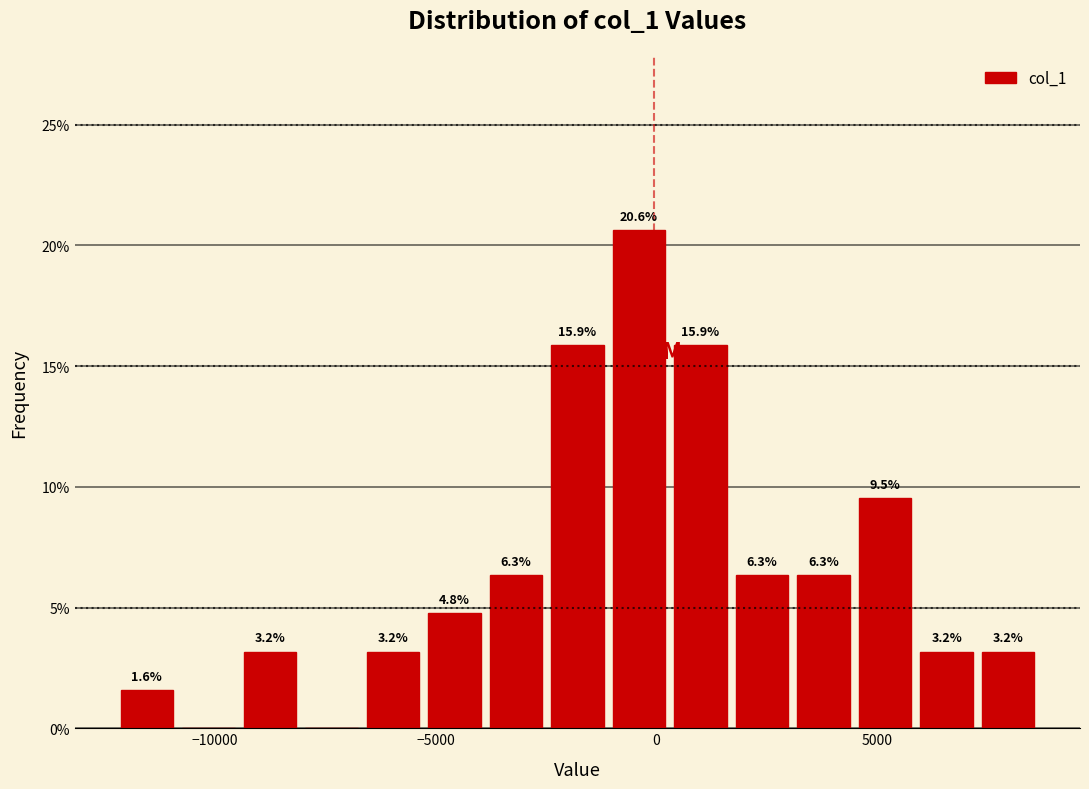

Read against the x-axis, roughly where is the centre of the tallest bar?

-500